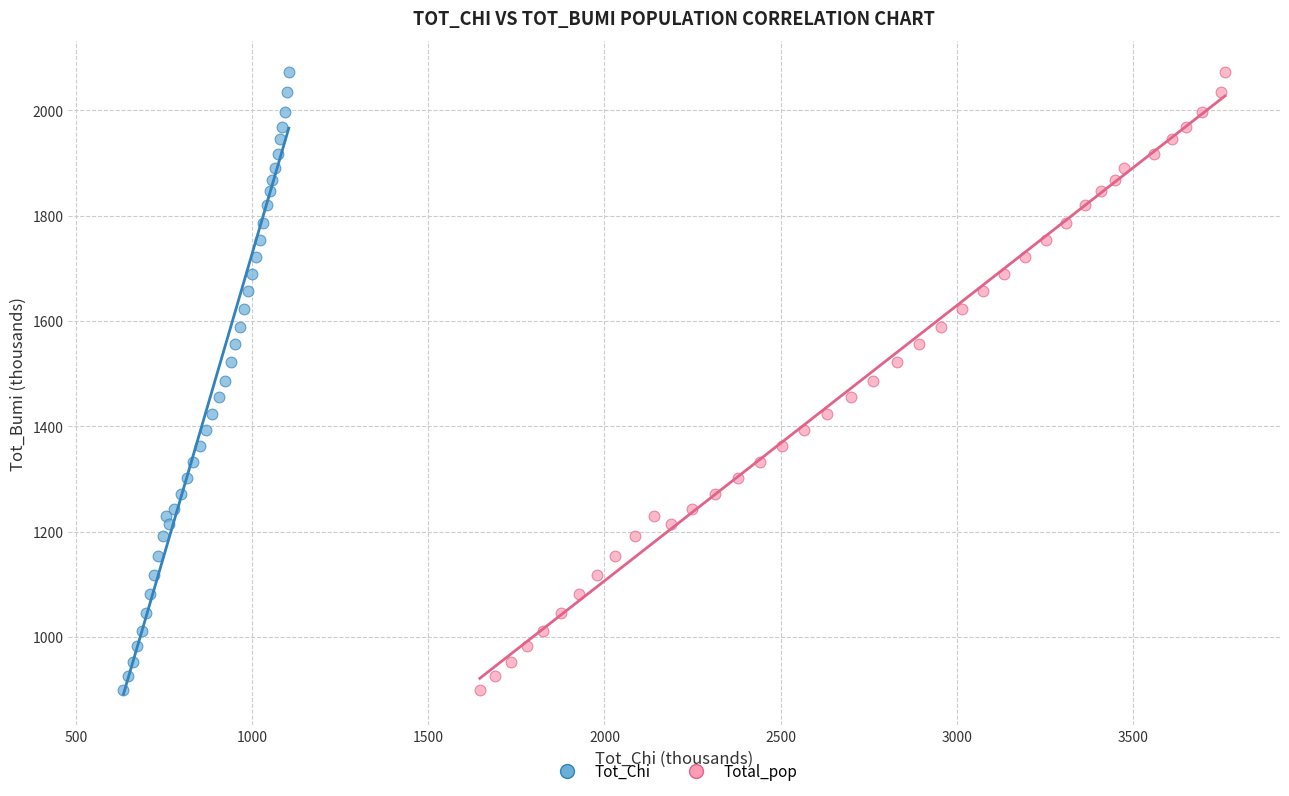

What are all the series names shown in the legend?

Tot_Chi, Total_pop